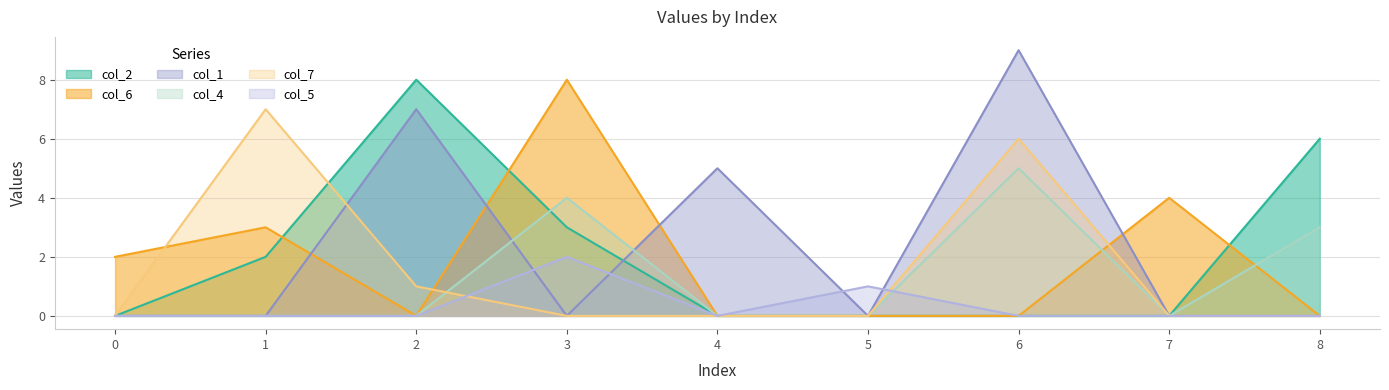

How many distinct data groups are displayed?

6